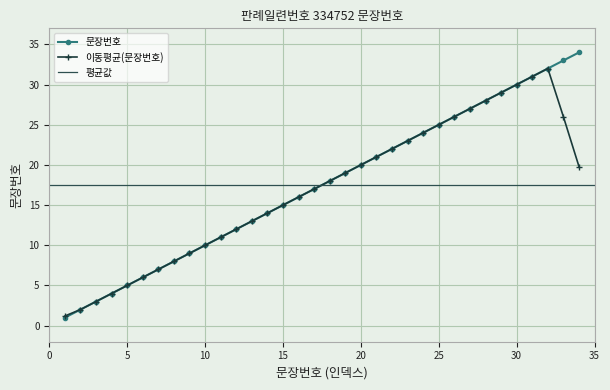

Rank the categories by value from highest to lowest.

34, 33, 32, 31, 30, 29, 28, 27, 26, 25, 24, 23, 22, 21, 20, 19, 18, 17, 16, 15, 14, 13, 12, 11, 10, 9, 8, 7, 6, 5, 4, 3, 2, 1